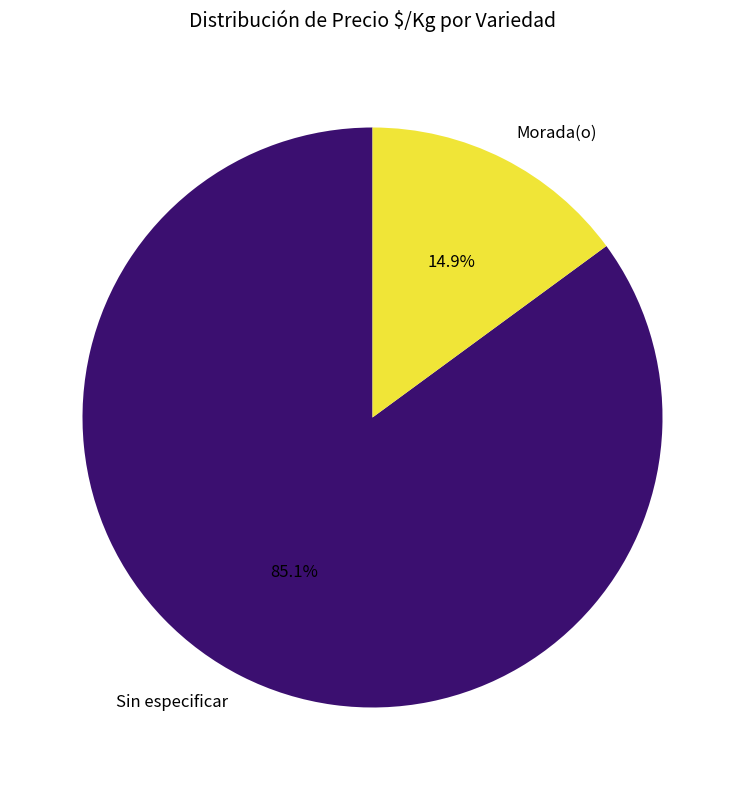

Is there any slice that represents more than half of the pie?

Yes